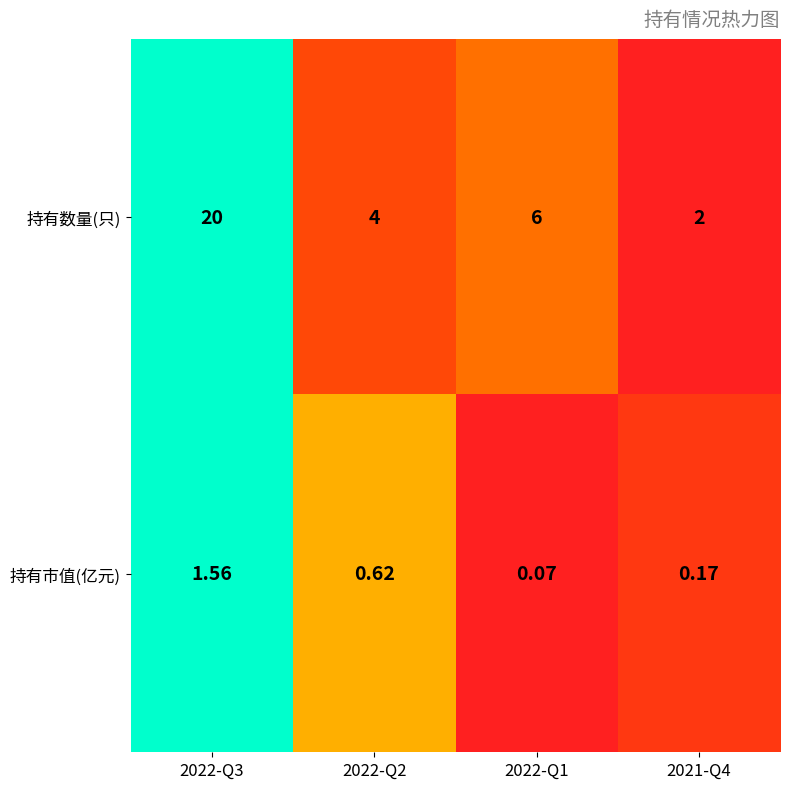

How many data points does each series have?

4